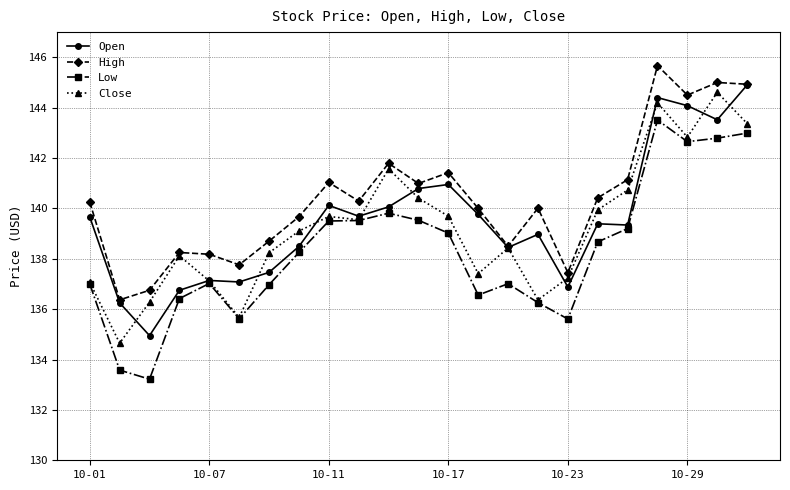

True or false: Low and High intersect in this chart.

False